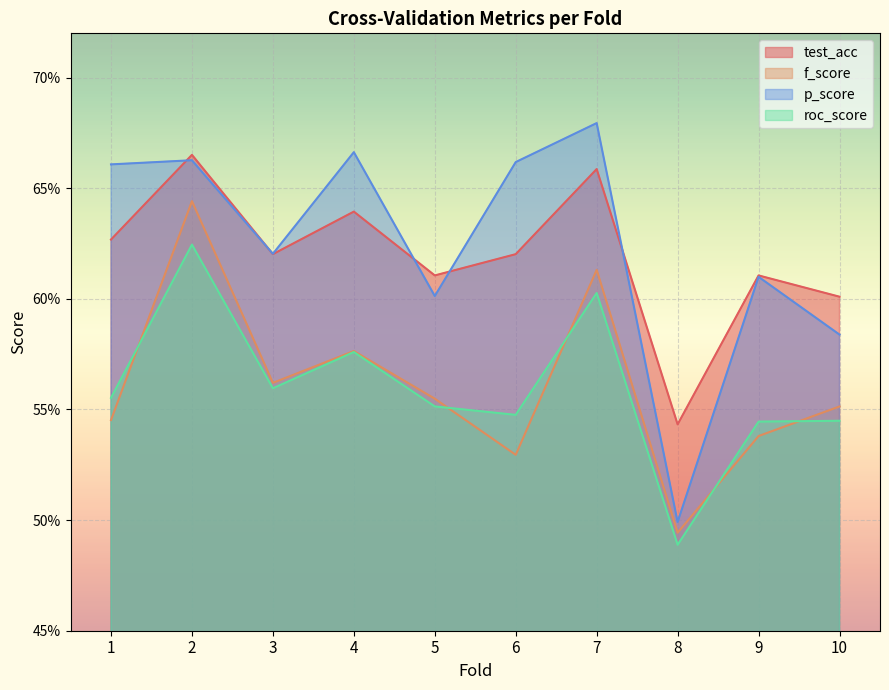

What is the sum of the f_score values at 7 and 9?

1.2